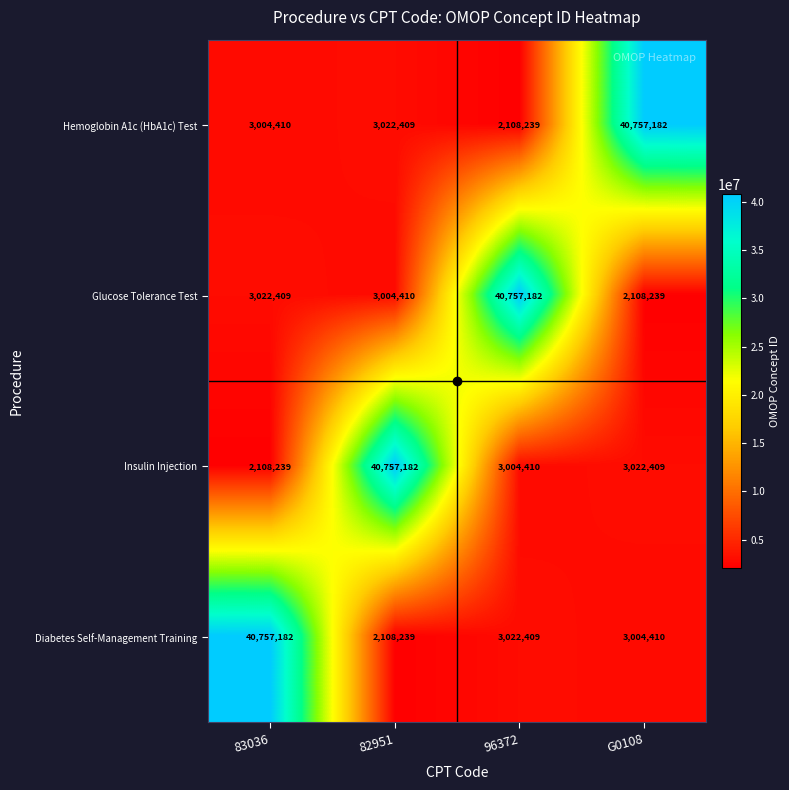

Rank the series at 82951 from lowest to highest value.

Diabetes Self-Management Training, Glucose Tolerance Test, Hemoglobin A1c (HbA1c) Test, Insulin Injection